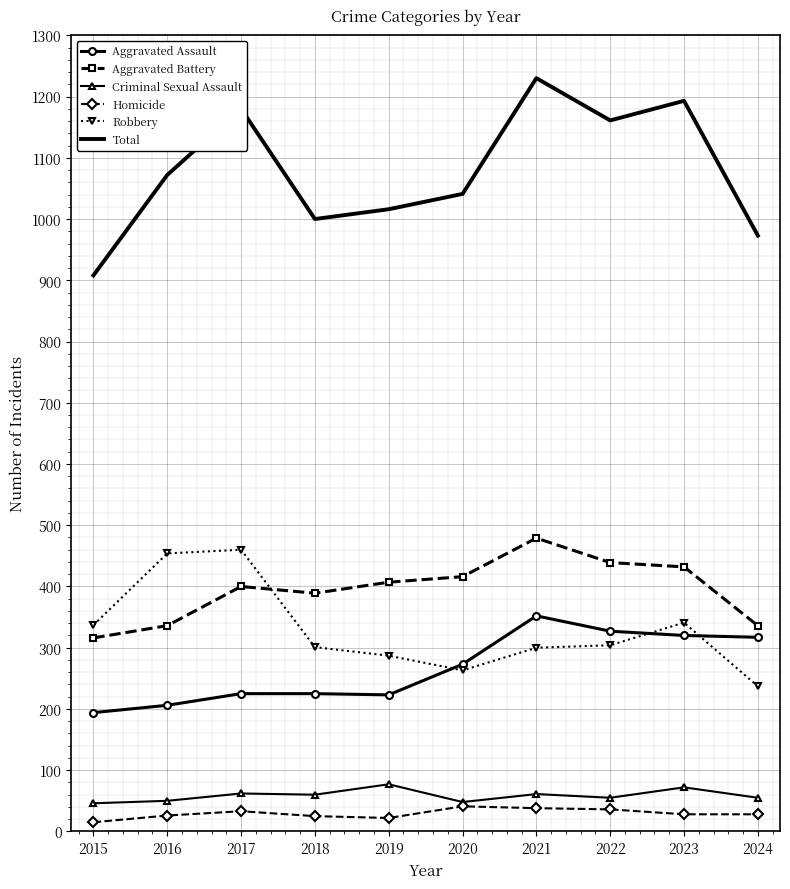

What is the sum of the Robbery values at 2020 and 2015?

600